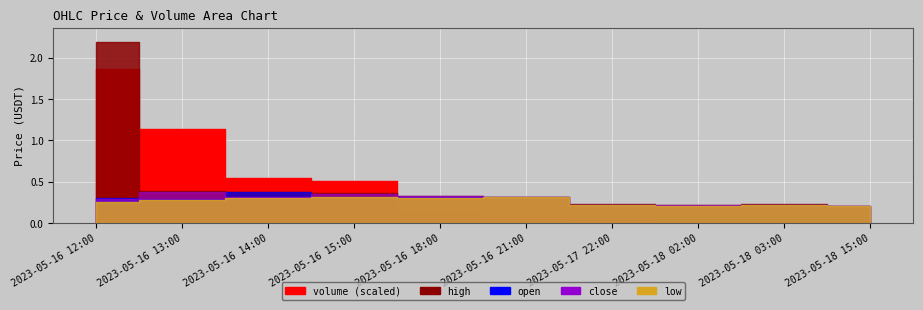

How many interior local peaks does the open series have?

3